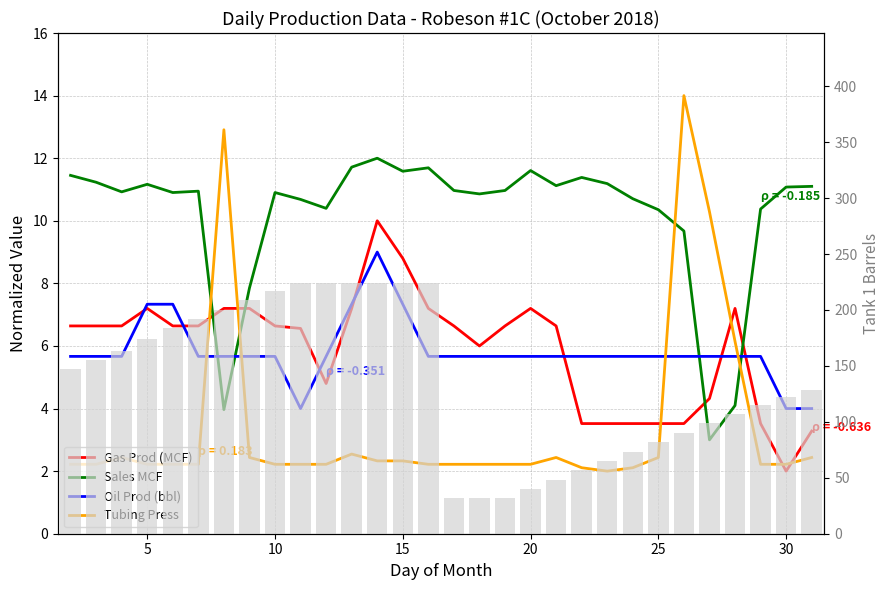

What are all the series names shown in the legend?

Gas Prod (MCF), Sales MCF, Oil Prod (bbl), Tubing Press